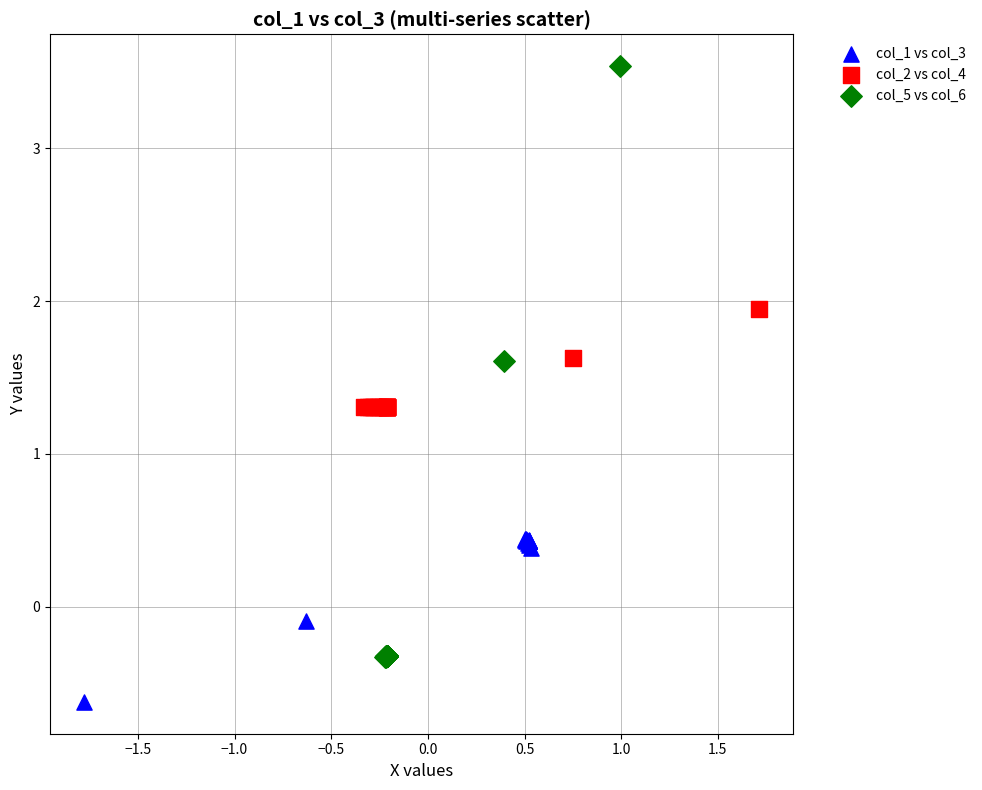

What are all the series names shown in the legend?

col_1 vs col_3, col_2 vs col_4, col_5 vs col_6